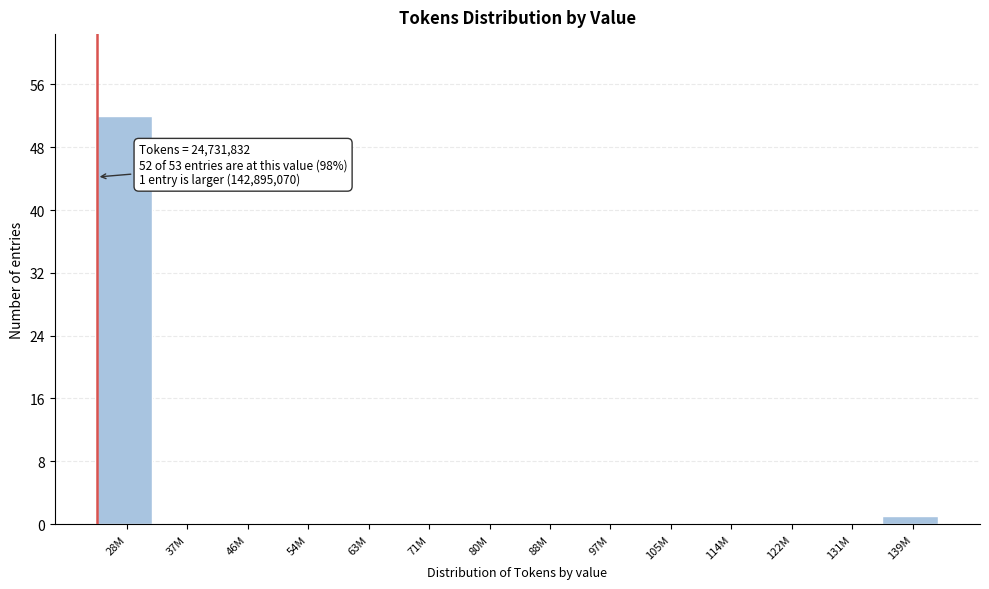

Reading left to right, what are all the values shown in this chart?

28M=52	37M=0	46M=0	54M=0	63M=0	71M=0	80M=0	88M=0	97M=0	105M=0	114M=0	122M=0	131M=0	139M=1